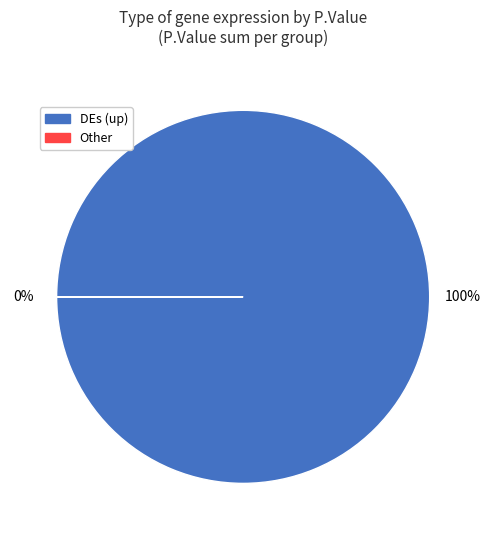

To the nearest percent, what is the difference between the largest and smallest slice percentages?

100%